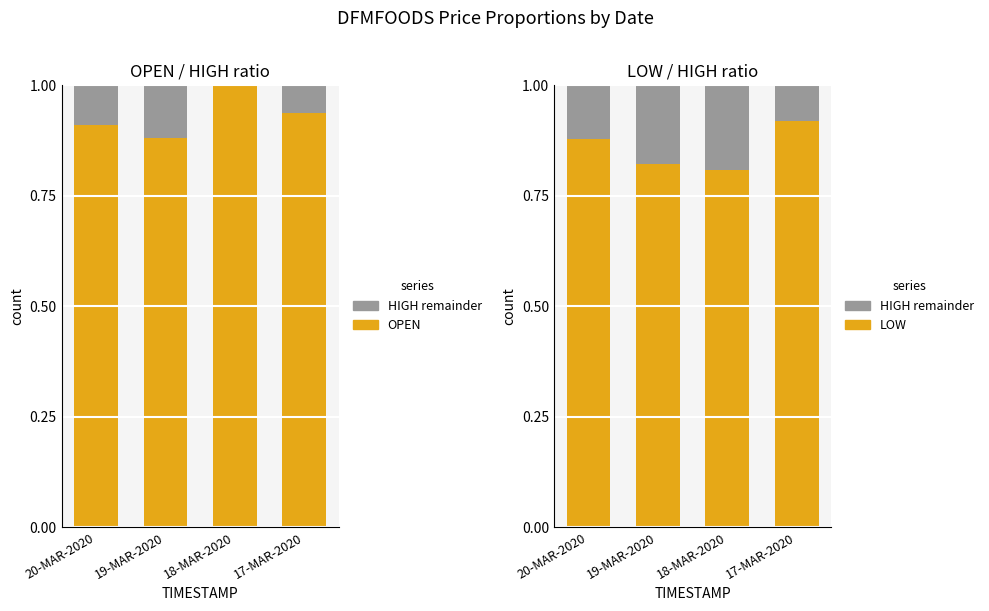

Does the chart contain any negative values?

No